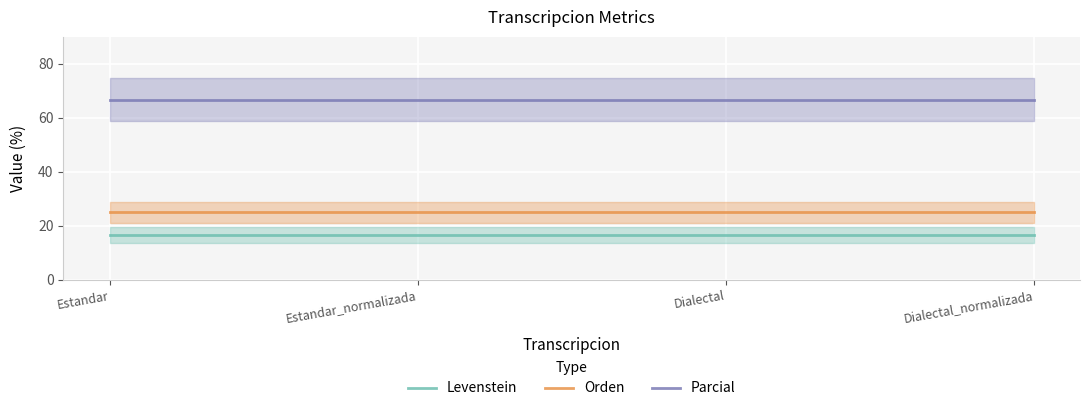

How many categories are shown in the chart?

4